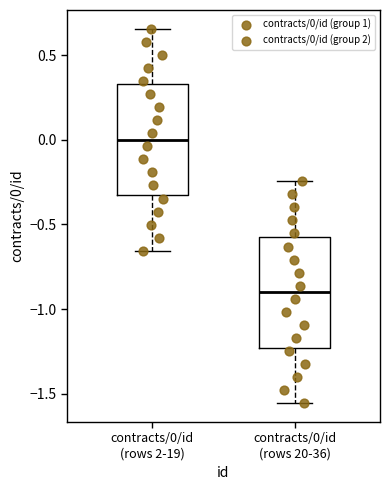

Which box's median line is the lowest?

contracts/0/id (rows 20-36)